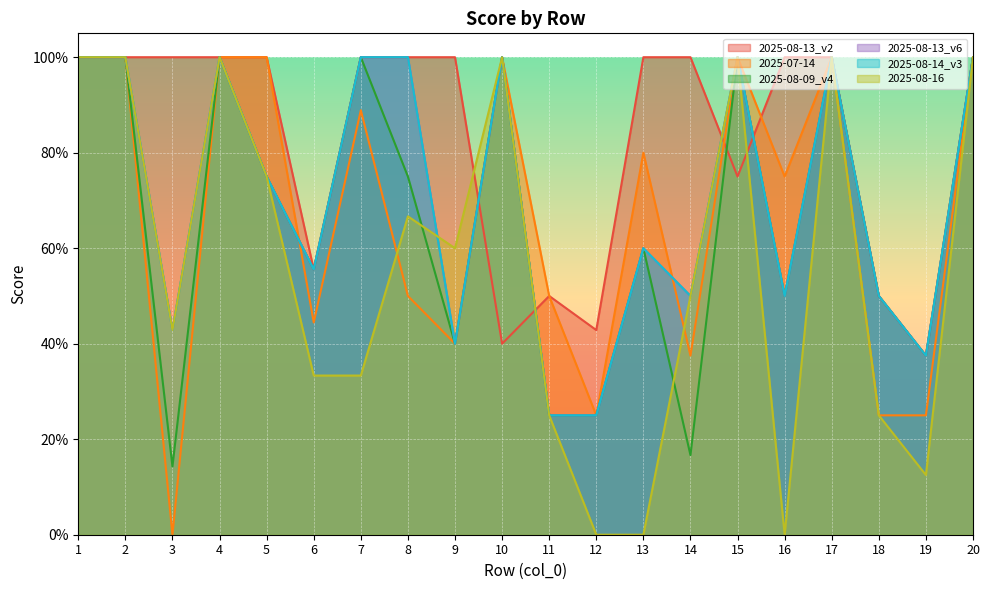

At which category is the sum across all series the highest?

1